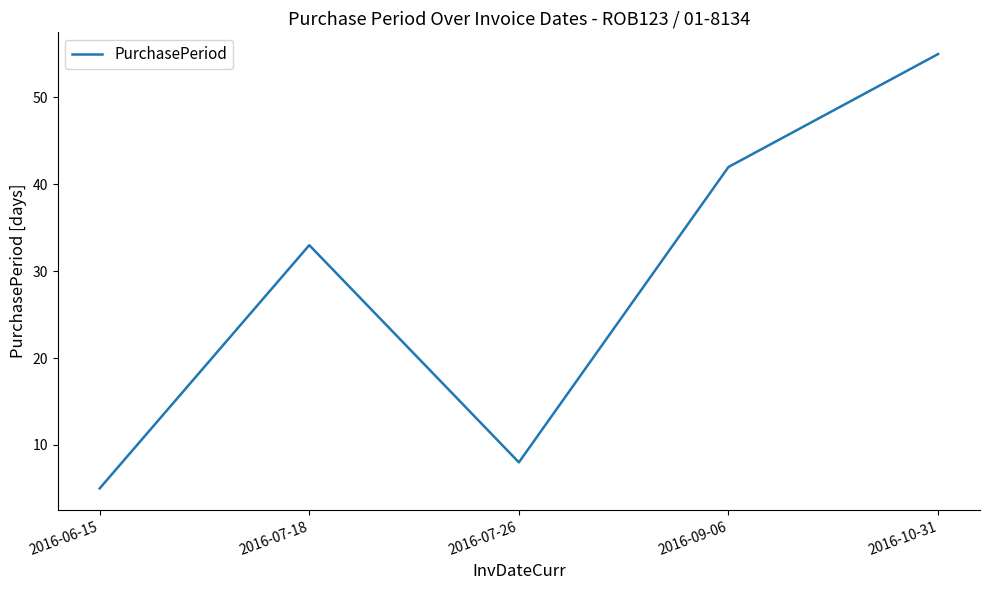

List the labels in order of value, smallest first.

2016-06-15, 2016-07-26, 2016-07-18, 2016-09-06, 2016-10-31